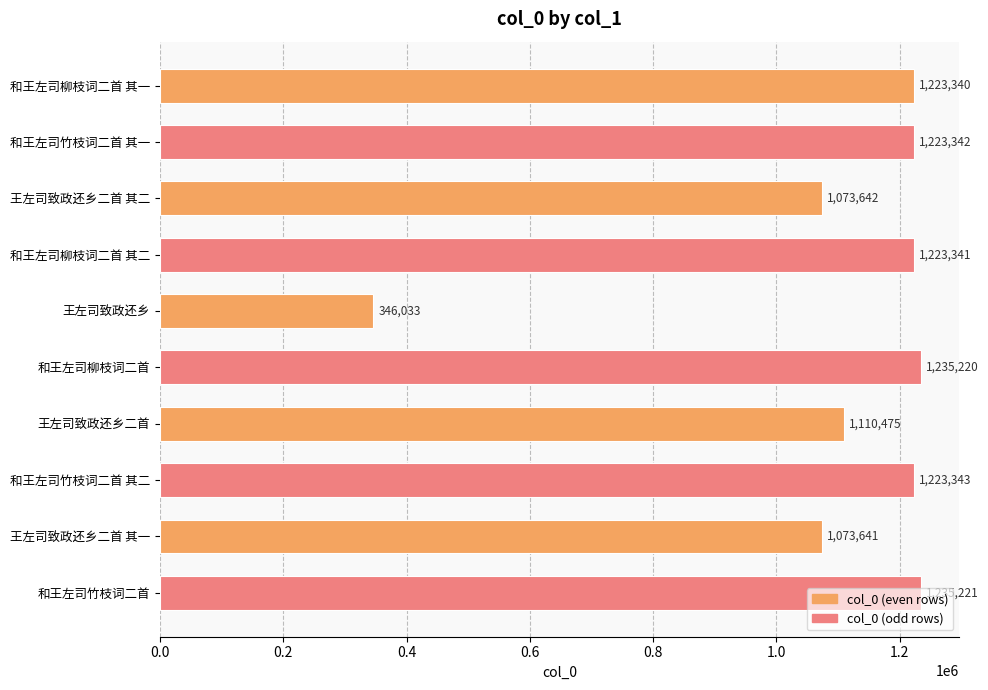

What value does the data have at 王左司致政还乡二首, to the nearest 50?

1110500